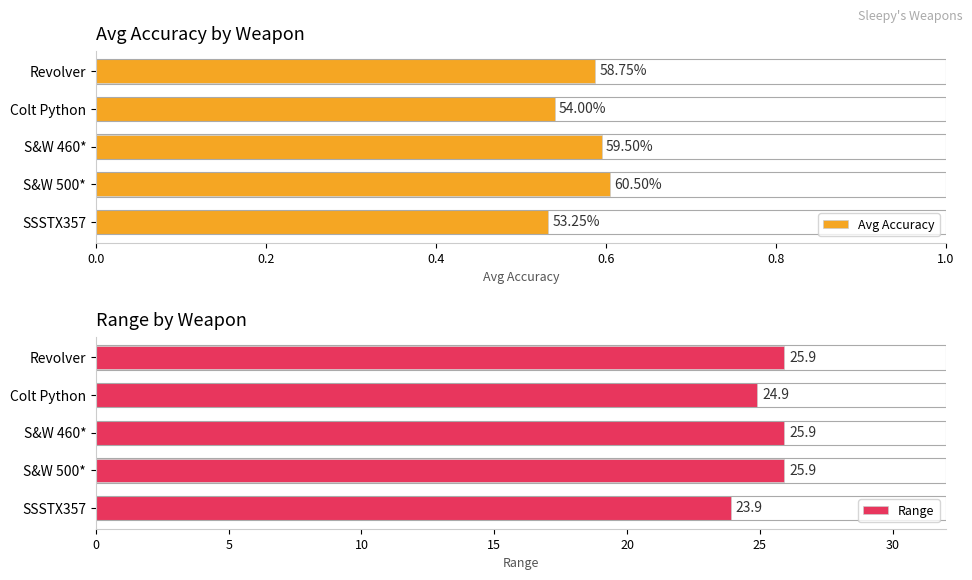

What is the maximum value for Range?

25.9